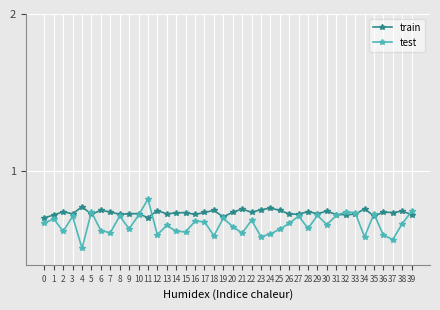

At how many categories does at least one series exceed 0?

40